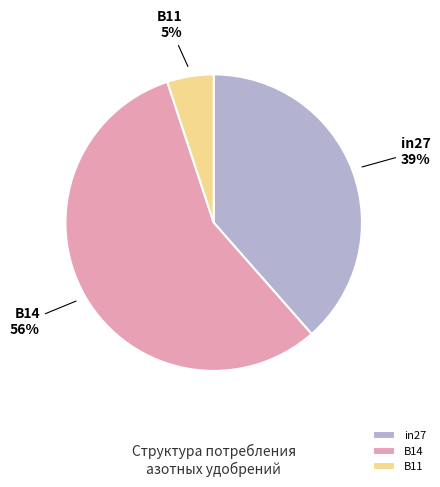

What percentage is the B14 slice, to the nearest percent?

56%